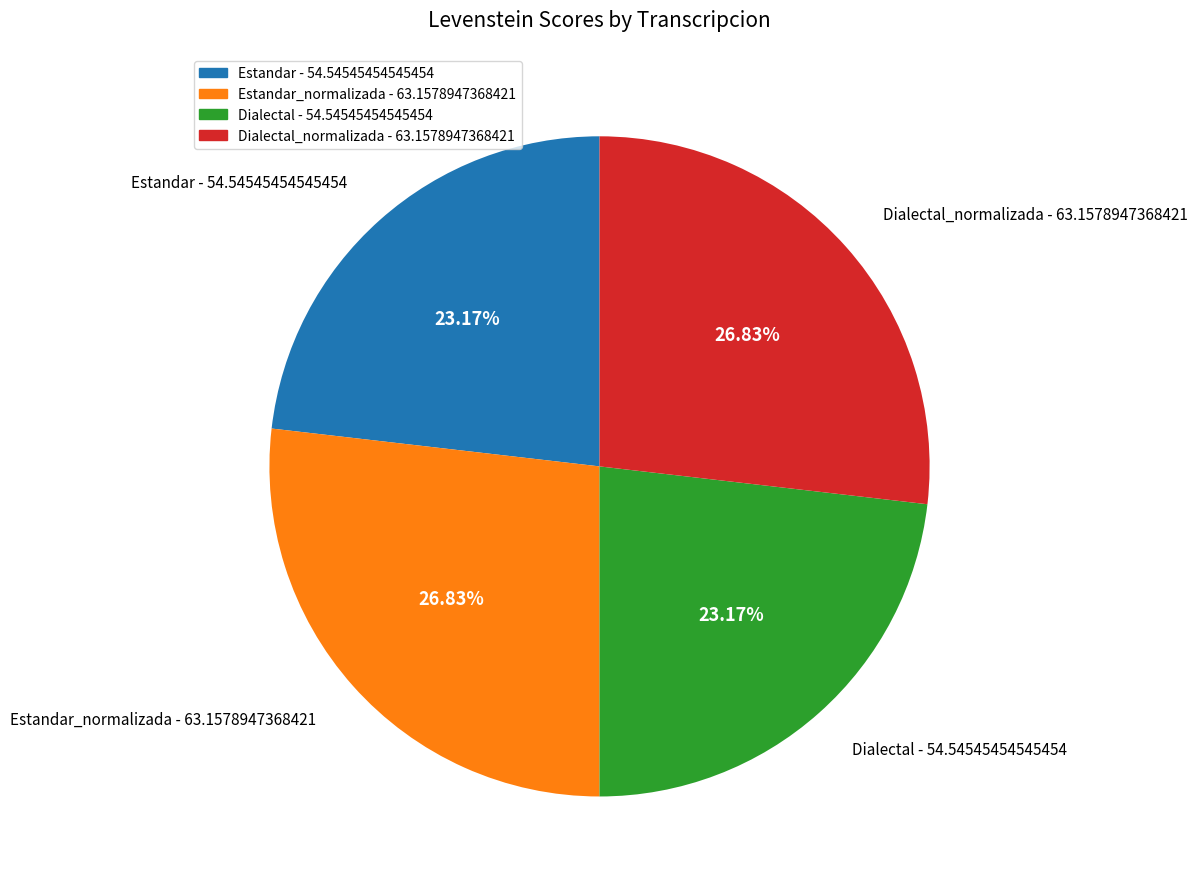

Does any single category account for the majority?

No